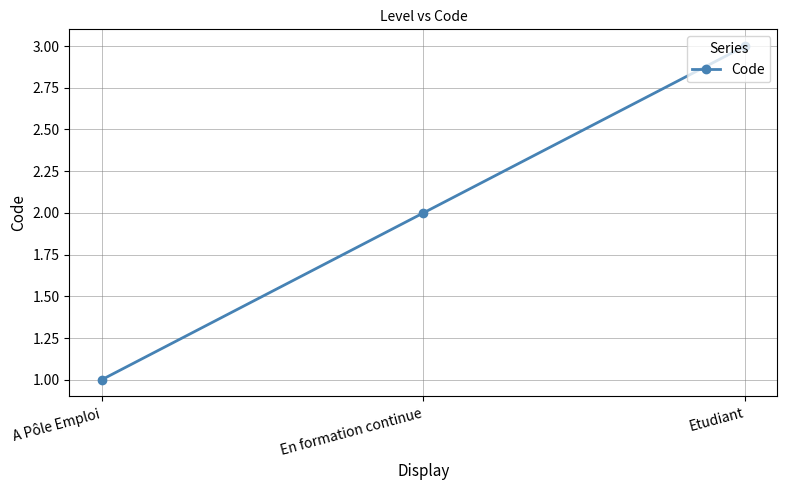

What is the change in value from En formation continue to Etudiant?

+1